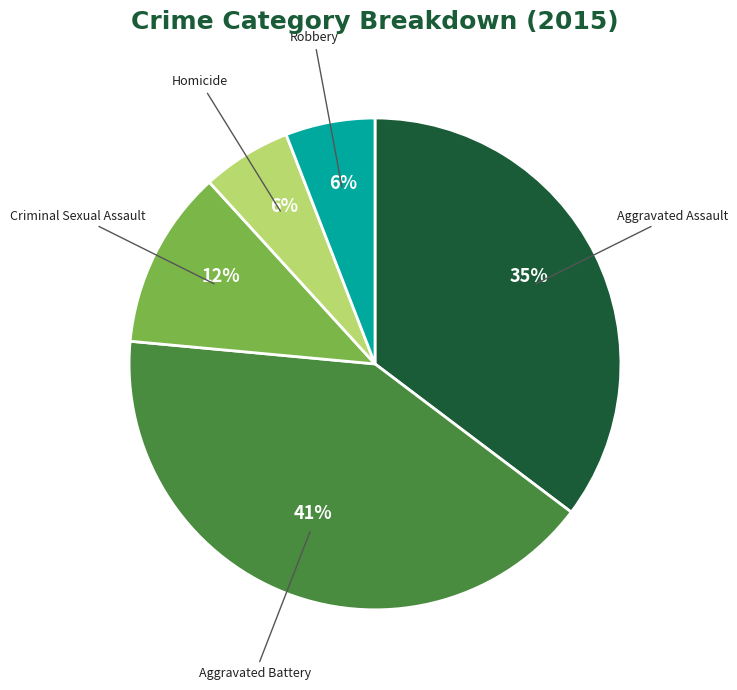

The Criminal Sexual Assault slice represents 12% of the pie. True or false?

True